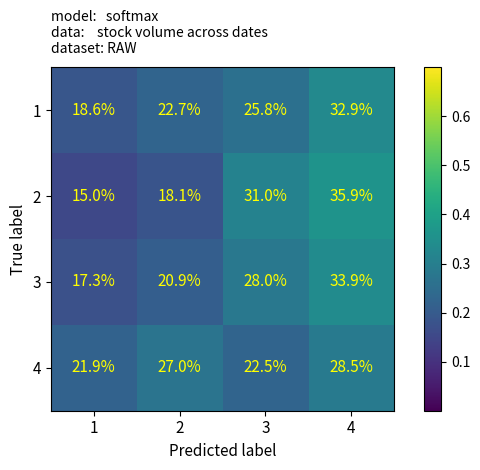

What is the difference between the 3 values at 3 and 4?

5.9